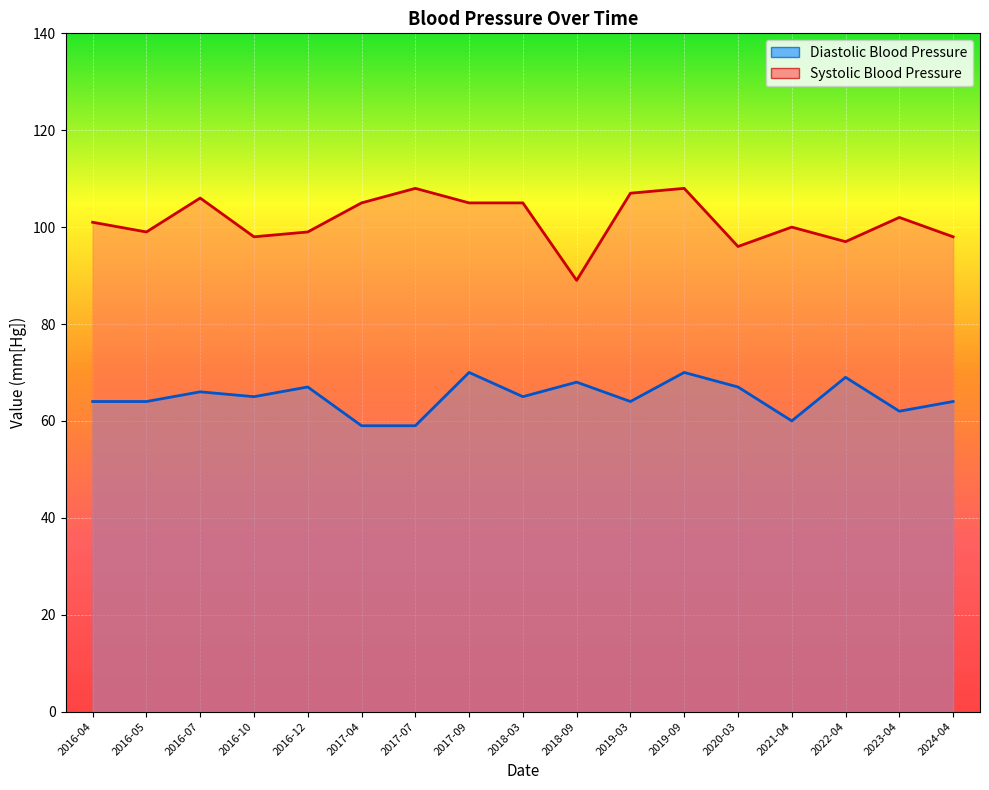

Is it true that Diastolic Blood Pressure equals 40 at 2020-03?

False